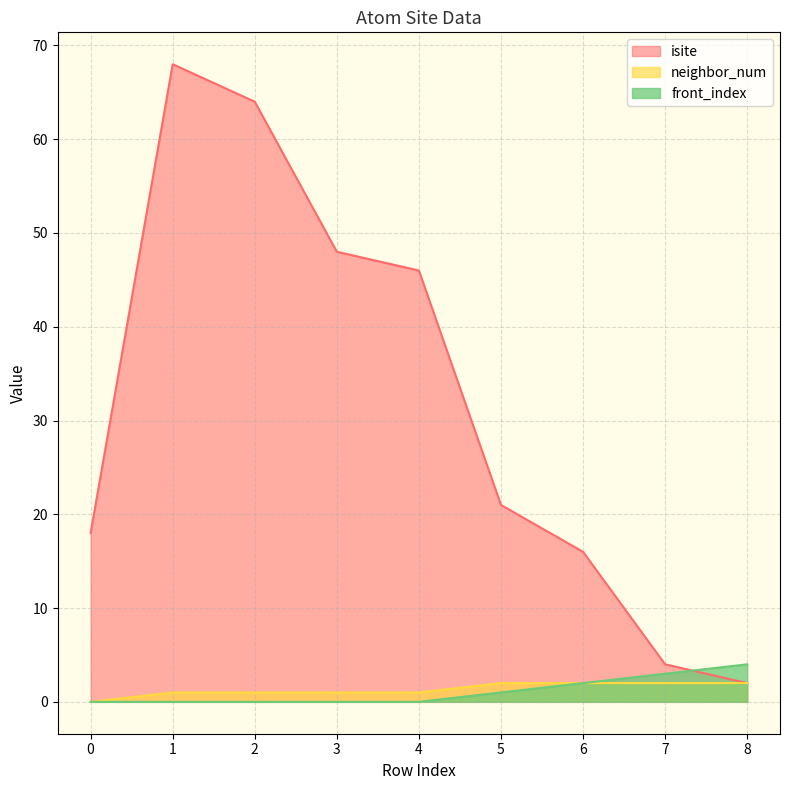

Reading left to right, transcribe all the data shown in this chart.

isite: 18	68	64	48	46	21	16	4	2
neighbor_num: 0	1	1	1	1	2	2	2	2
front_index: 0	0	0	0	0	1	2	3	4